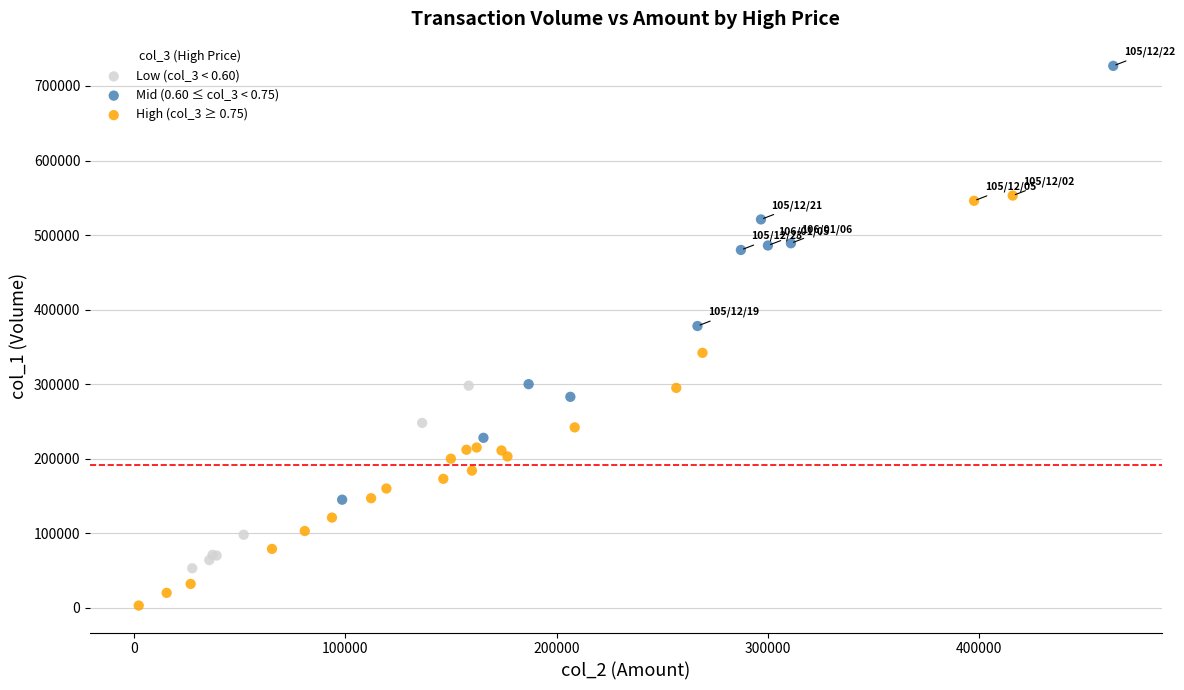

Which series contains the lowest Y value?

High (col_3 ≥ 0.75)